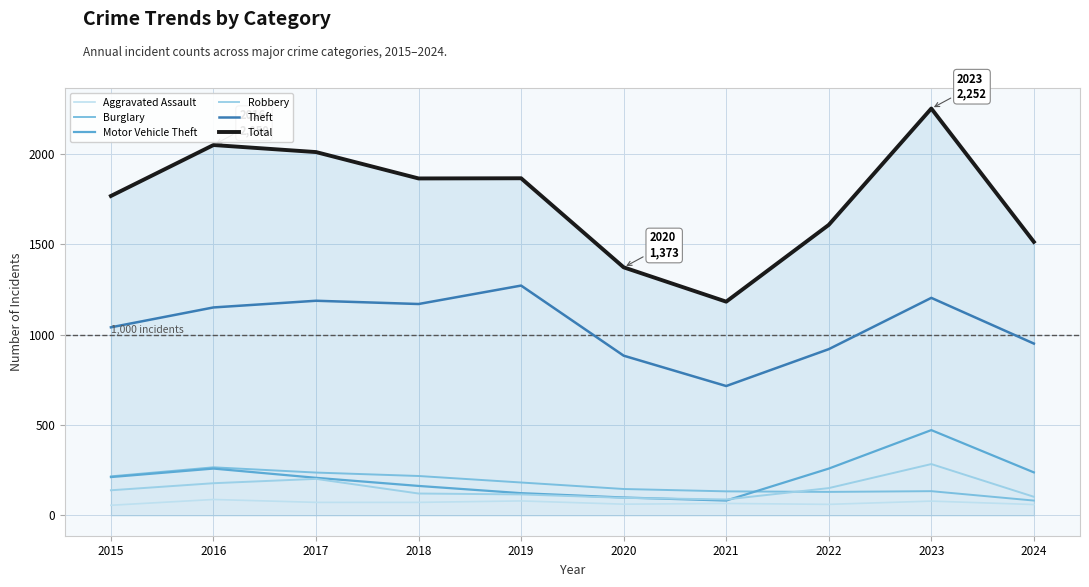

True or false: Aggravated Assault and Total cross at least once.

False